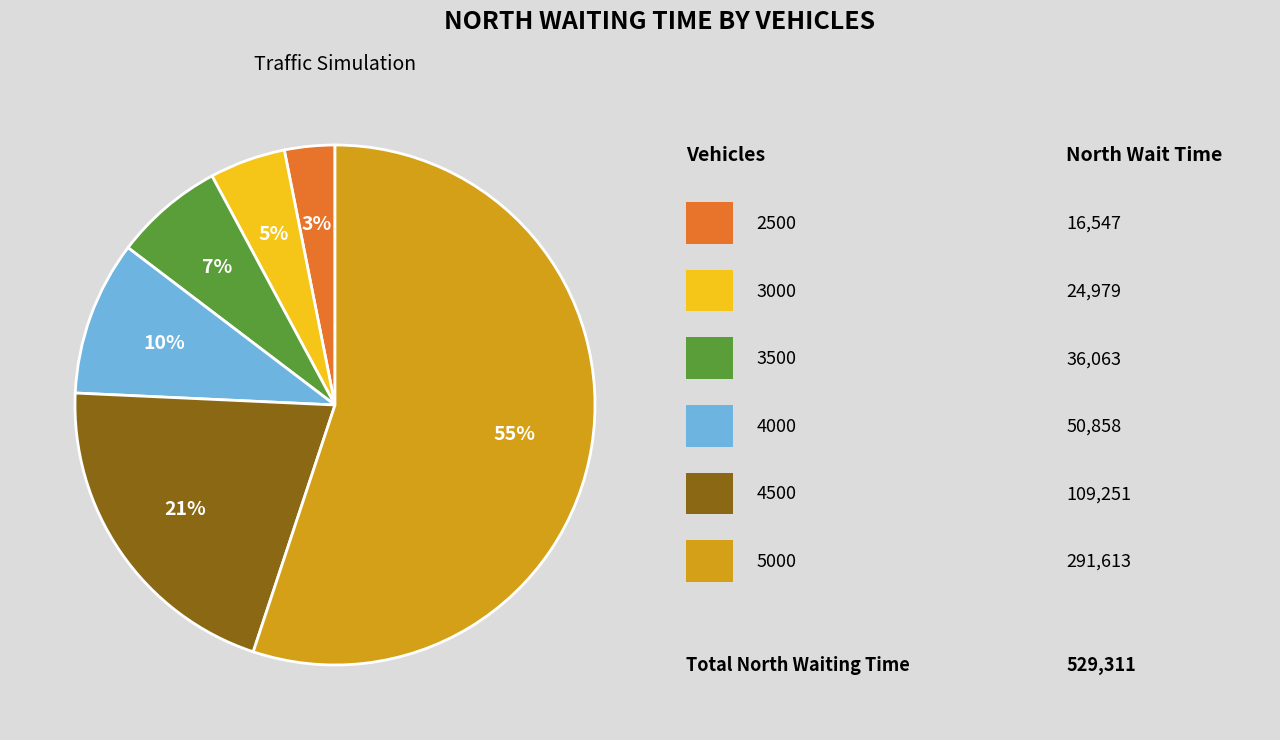

Is there any slice that represents more than half of the pie?

Yes